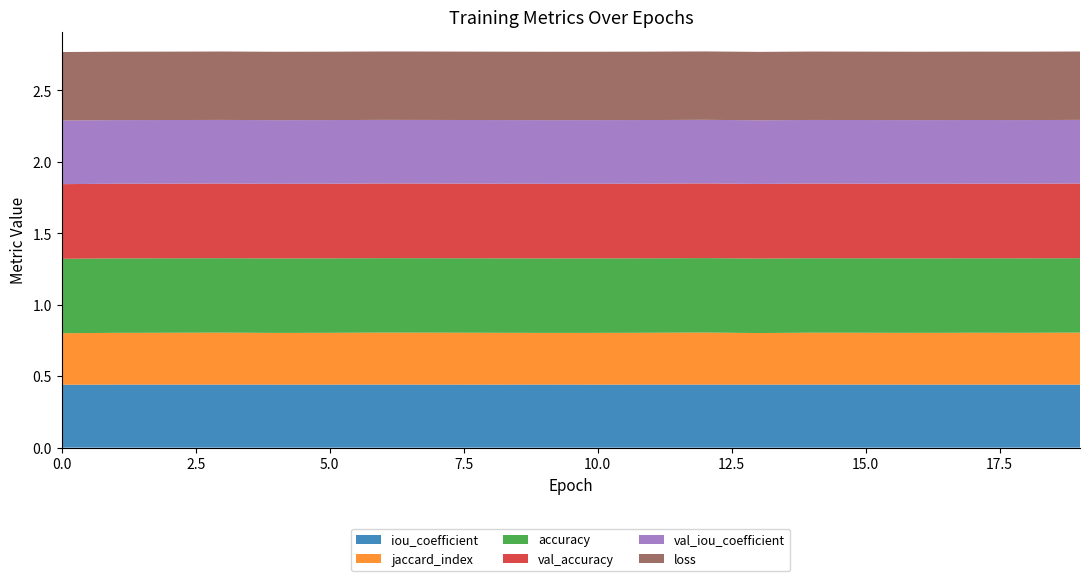

Reading right to left, extract all data points from this chart.

iou_coefficient: 19=0.4	18=0.4	17=0.4	16=0.4	15=0.4	14=0.4	13=0.4	12=0.4	11=0.4	10=0.4	9=0.4	8=0.4	7=0.4	6=0.4	5=0.4	4=0.4	3=0.4	2=0.4	1=0.4	0=0.4
jaccard_index: 19=0.4	18=0.4	17=0.4	16=0.4	15=0.4	14=0.4	13=0.4	12=0.4	11=0.4	10=0.4	9=0.4	8=0.4	7=0.4	6=0.4	5=0.4	4=0.4	3=0.4	2=0.4	1=0.4	0=0.4
accuracy: 19=0.5	18=0.5	17=0.5	16=0.5	15=0.5	14=0.5	13=0.5	12=0.5	11=0.5	10=0.5	9=0.5	8=0.5	7=0.5	6=0.5	5=0.5	4=0.5	3=0.5	2=0.5	1=0.5	0=0.5
val_accuracy: 19=0.5	18=0.5	17=0.5	16=0.5	15=0.5	14=0.5	13=0.5	12=0.5	11=0.5	10=0.5	9=0.5	8=0.5	7=0.5	6=0.5	5=0.5	4=0.5	3=0.5	2=0.5	1=0.5	0=0.5
val_iou_coefficient: 19=0.4	18=0.4	17=0.4	16=0.4	15=0.4	14=0.4	13=0.4	12=0.4	11=0.4	10=0.4	9=0.4	8=0.4	7=0.4	6=0.4	5=0.4	4=0.4	3=0.4	2=0.4	1=0.4	0=0.4
loss: 19=0.5	18=0.5	17=0.5	16=0.5	15=0.5	14=0.5	13=0.5	12=0.5	11=0.5	10=0.5	9=0.5	8=0.5	7=0.5	6=0.5	5=0.5	4=0.5	3=0.5	2=0.5	1=0.5	0=0.5